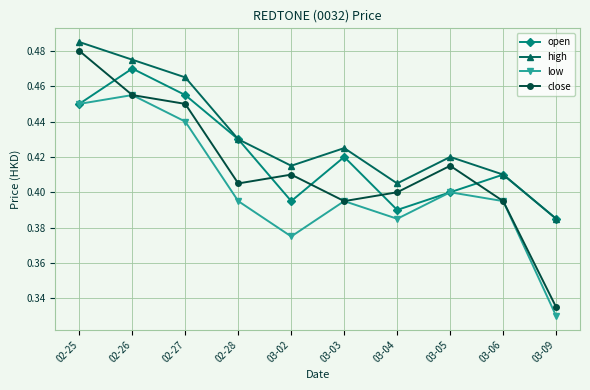

What is the label of the 2nd point from the right?

03-06